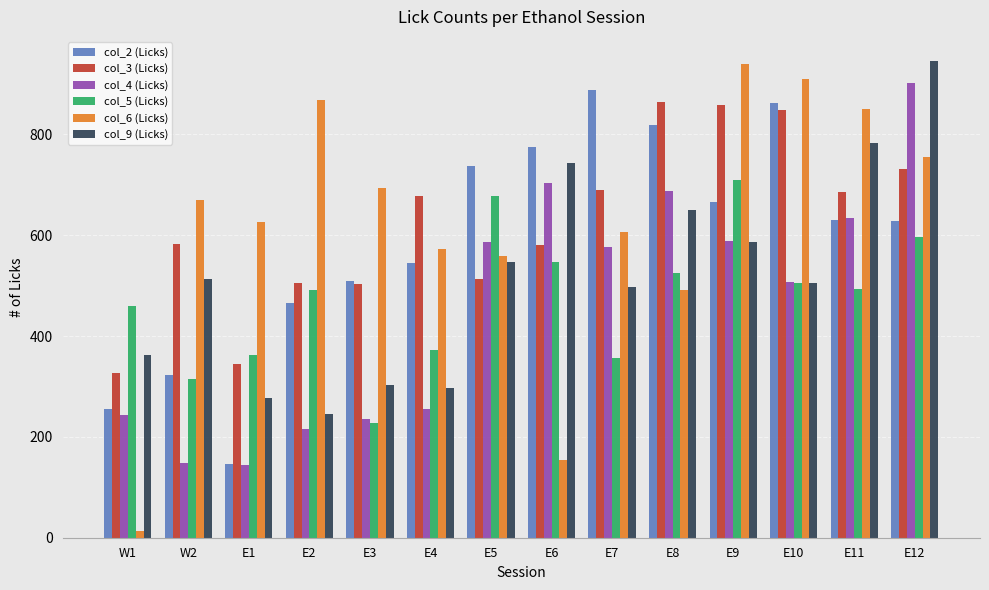

The value of col_9 (Licks) at E9 is 1040. True or false?

False